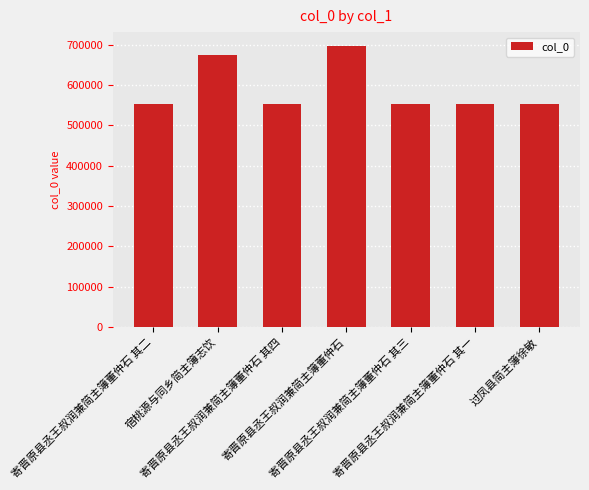

True or false: the data shows 874000 at 过凤县简主簿徐敏.

False